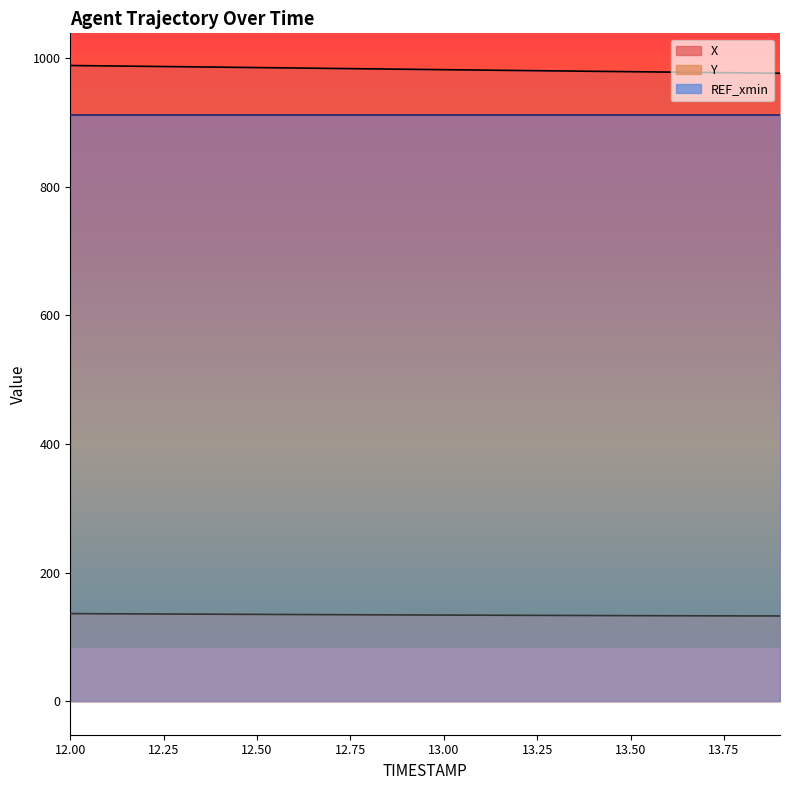

What is the sum of all X values?

19643.7